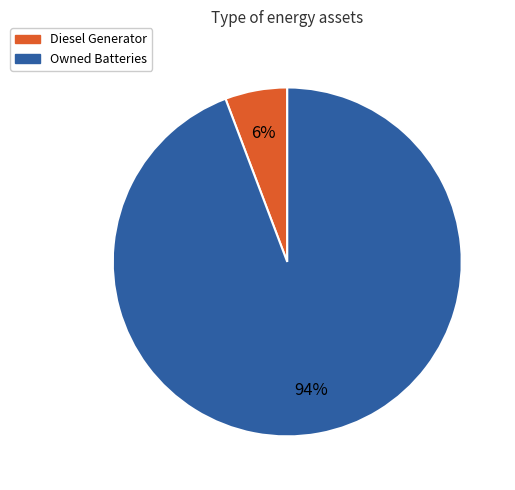

Does any single category account for the majority?

Yes